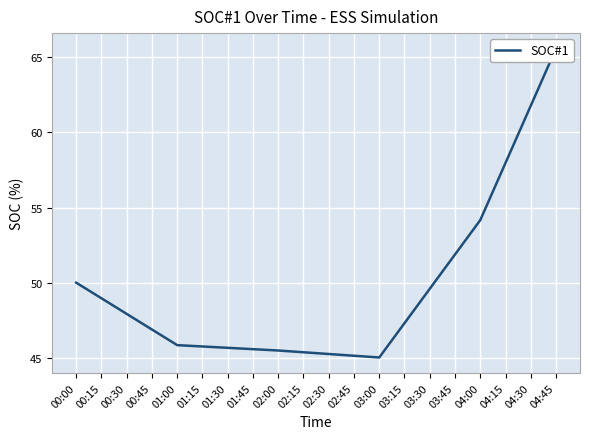

True or false: the data shows 45.5 at 02:00.

True